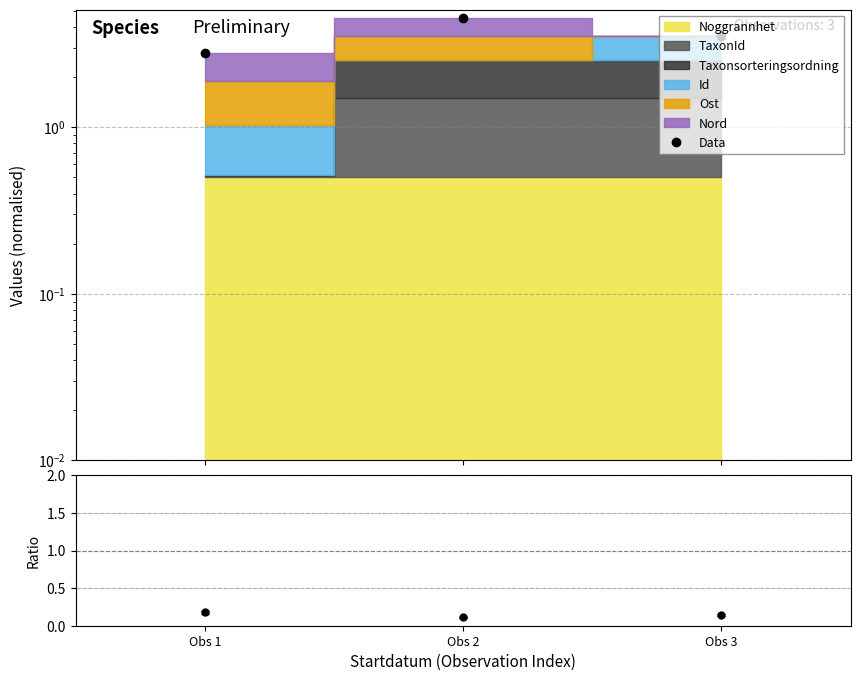

Where is the data nearest to the value 3?

Obs 1